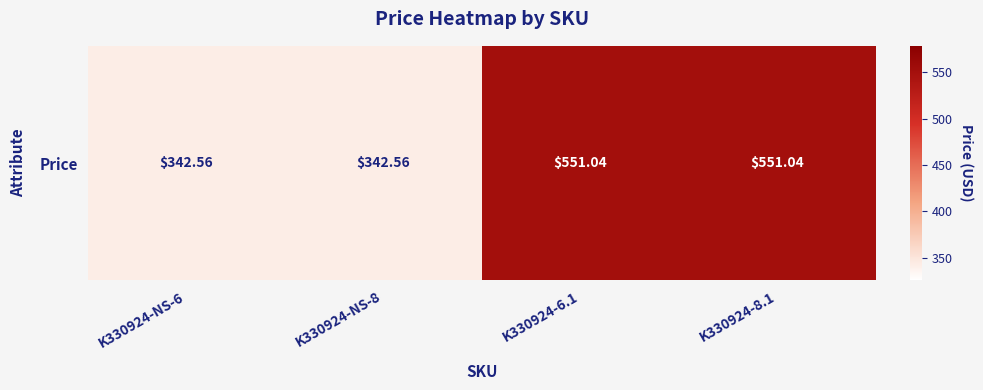

Approximately how many times larger is the value at K330924-6.1 compared to K330924-8.1?

1.0